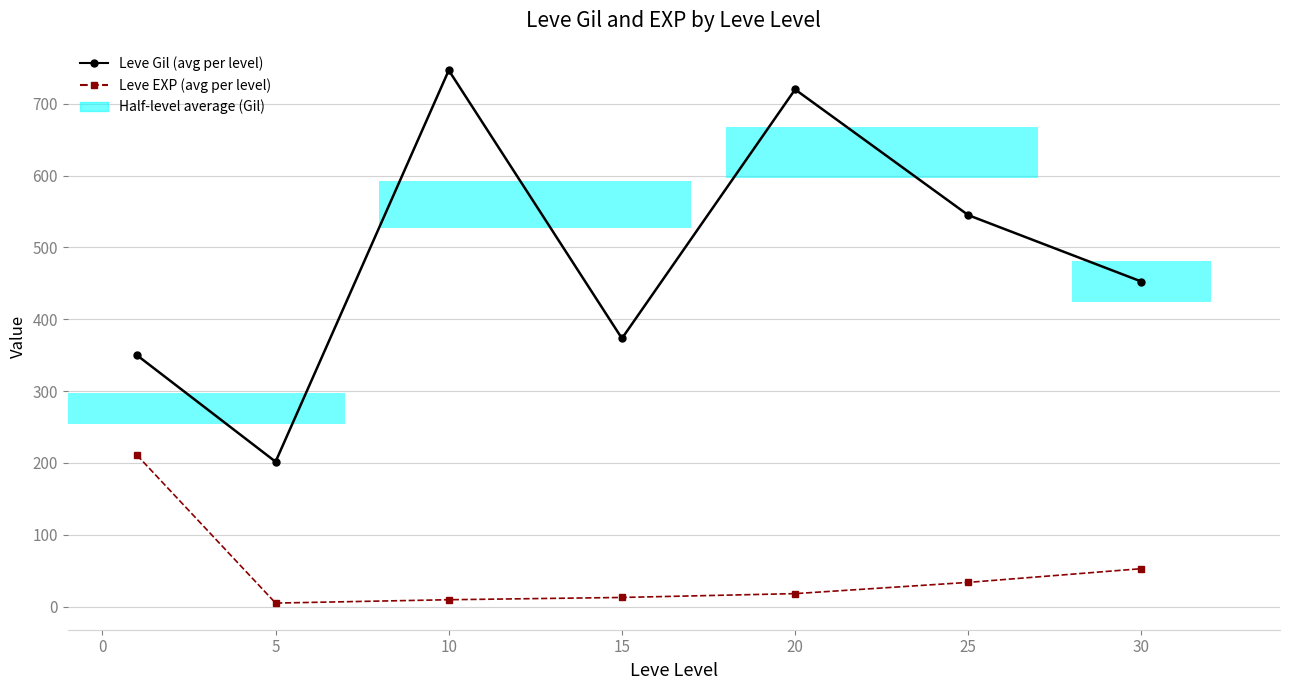

What is the value of the Leve EXP (avg per level) bar at the 2nd from the left?

4.8